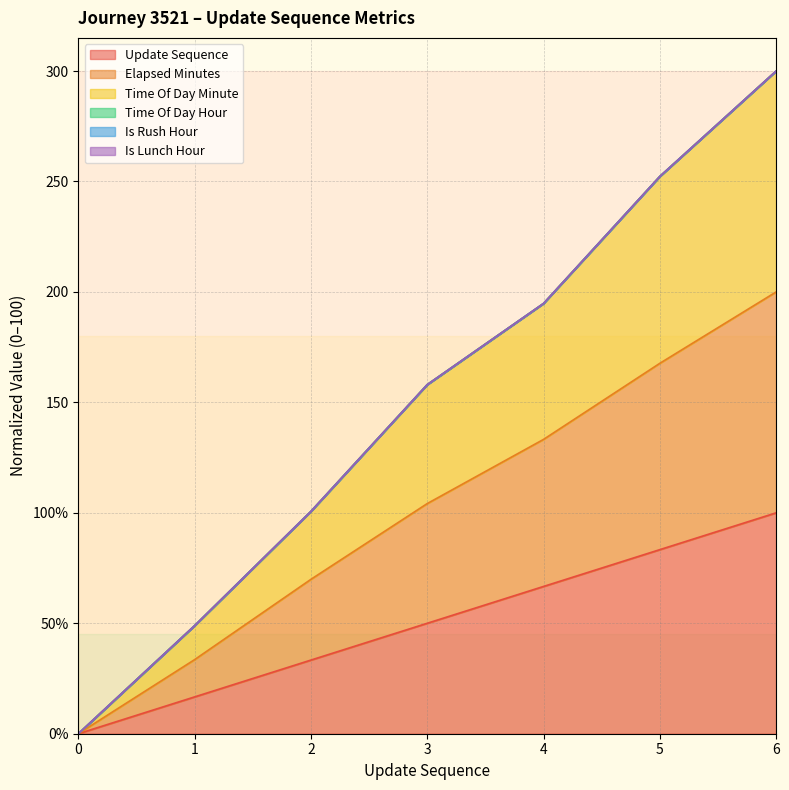

Reading right to left, list all the values displayed in this chart.

update_sequence: 6=100.0	5=83.3	4=66.7	3=50.0	2=33.3	1=16.7	0=0.0
elapsed_minutes: 6=200.0	5=167.7	4=133.2	3=104.2	2=69.9	1=33.5	0=0.0
time_of_day_minute: 6=300.0	5=252.3	4=194.8	3=158.0	2=100.7	1=48.9	0=0.0